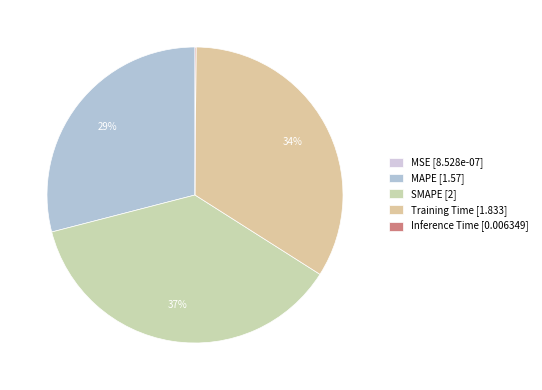

What percentage do SMAPE and Training Time together represent?

70.9%